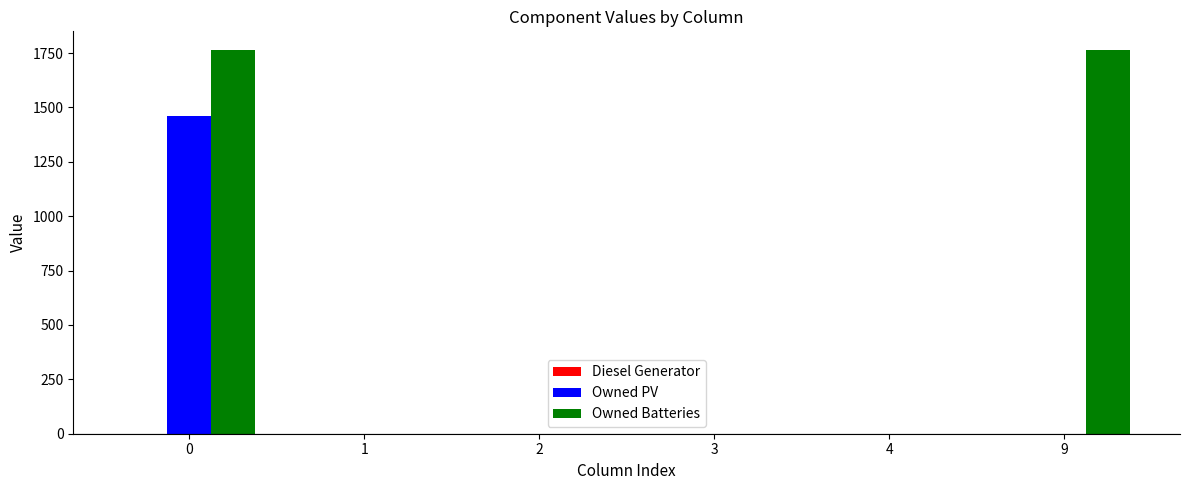

What is the sum of all Owned Batteries values?

3524